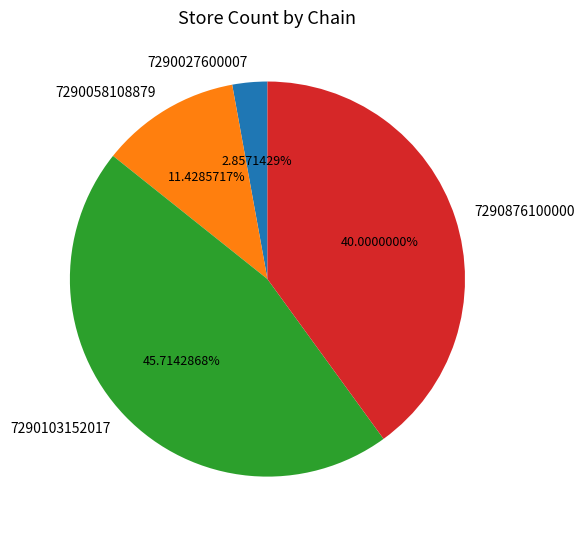

What percentage is NOT represented by 7290058108879?

88.6%